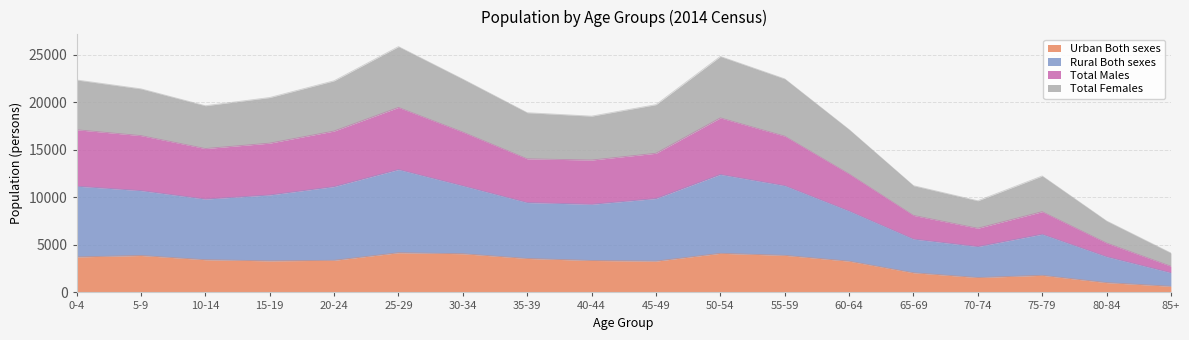

How many categories are shown in the chart?

18